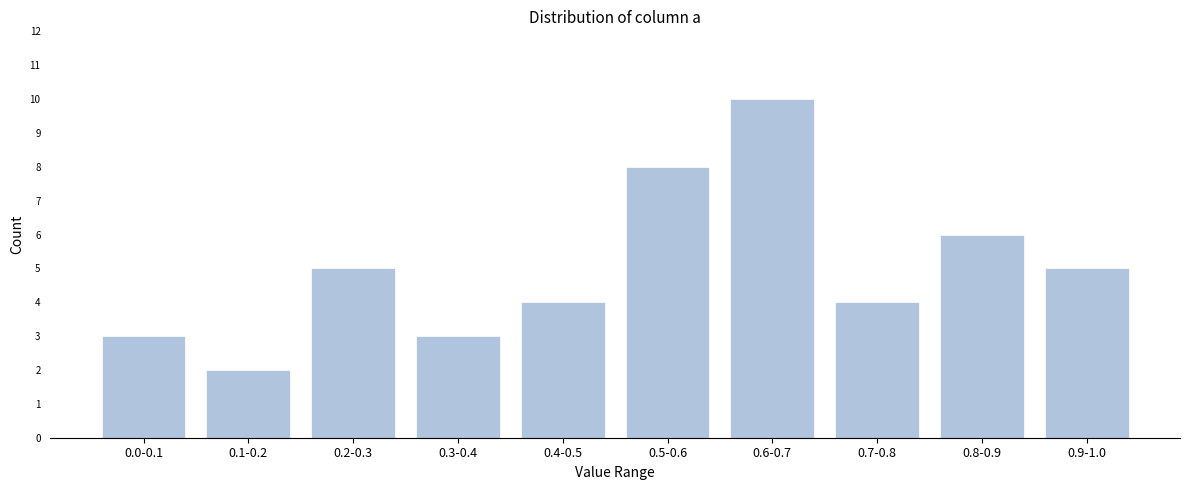

Reading left to right, transcribe all the data shown in this chart.

3	2	5	3	4	8	10	4	6	5